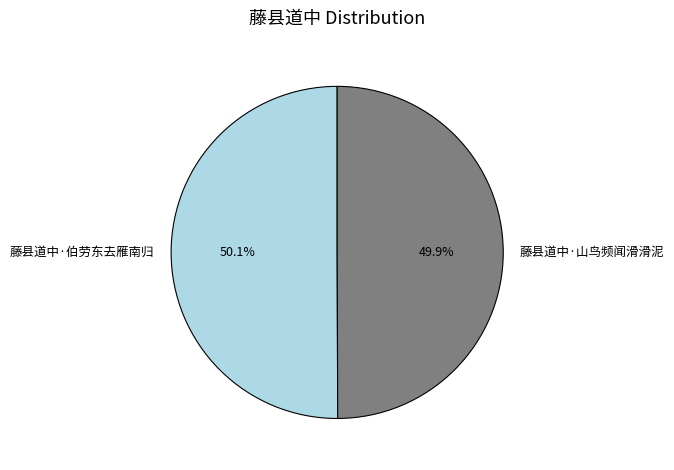

To the nearest percent, what percentage of the pie is 藤县道中·山鸟频闻滑滑泥?

50%